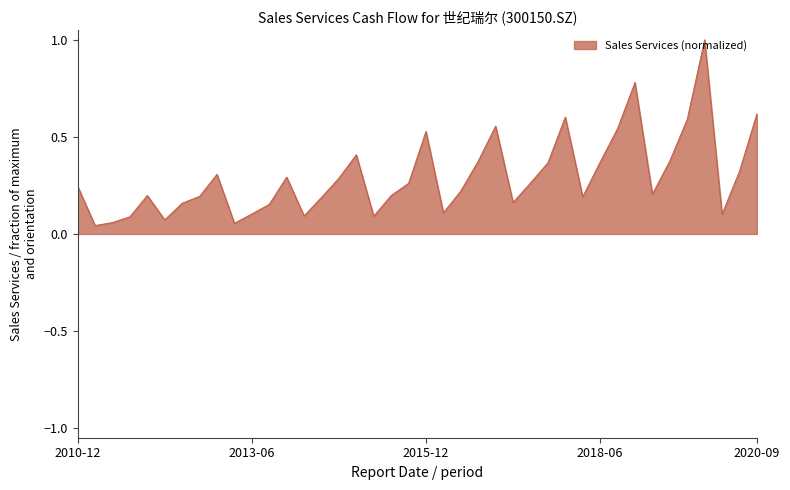

Reading right to left, what are all the values shown in this chart?

0.6	0.3	0.1	1.0	0.6	0.4	0.2	0.8	0.5	0.4	0.2	0.6	0.4	0.3	0.2	0.6	0.4	0.2	0.1	0.5	0.3	0.2	0.1	0.4	0.3	0.2	0.1	0.3	0.2	0.1	0.1	0.3	0.2	0.2	0.1	0.2	0.1	0.1	0.0	0.2